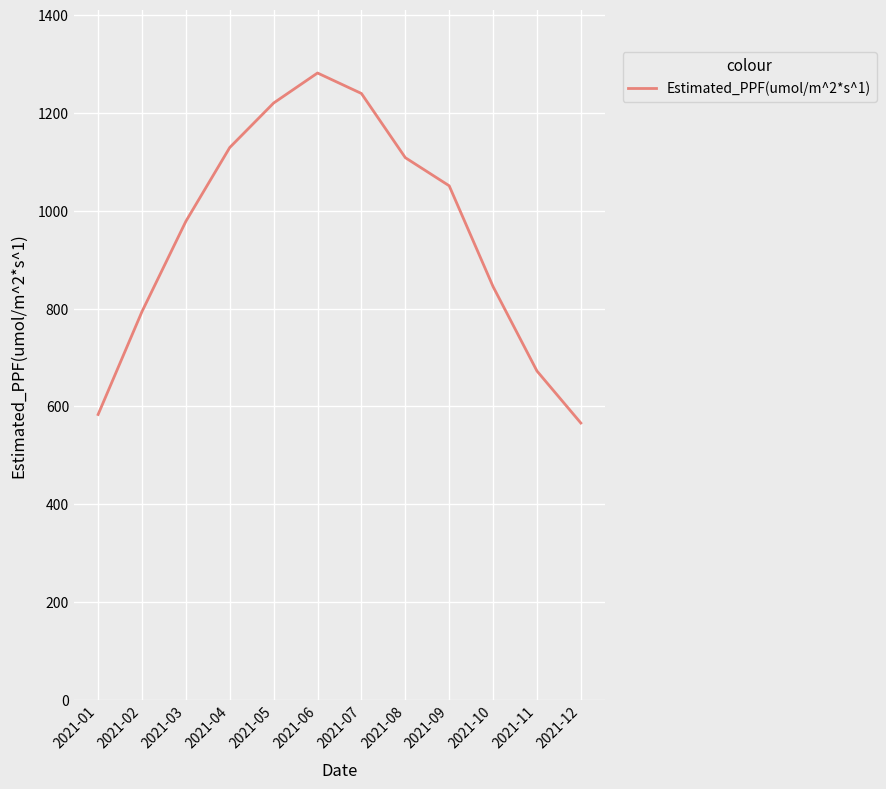

What is the greatest value displayed?

1281.4